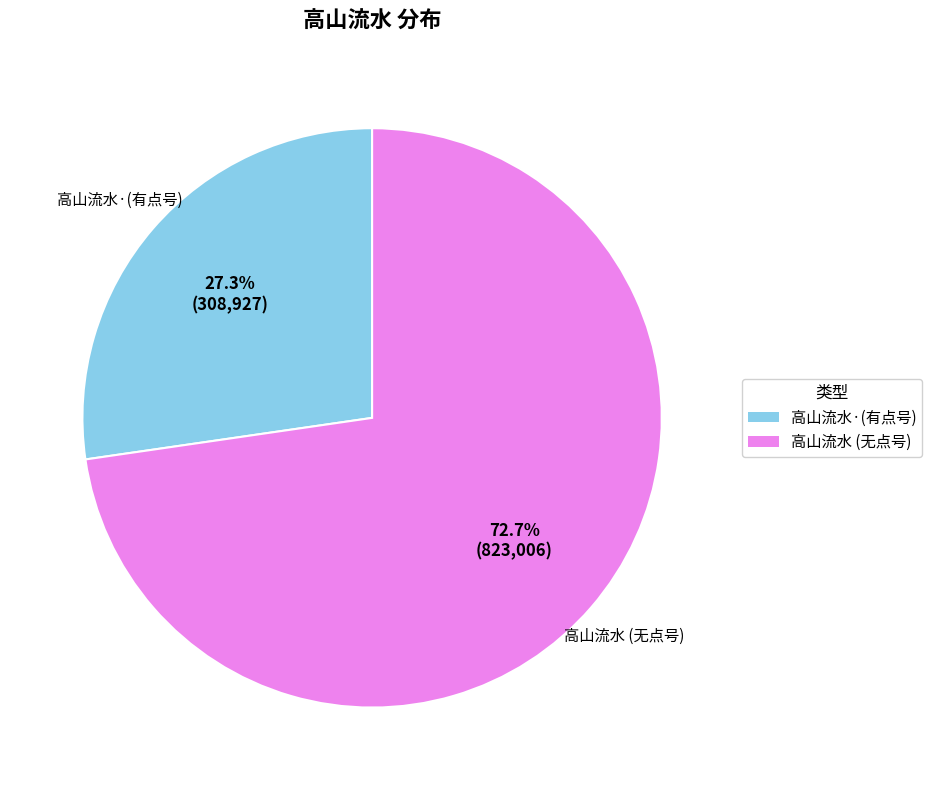

Is there a majority slice in this chart?

Yes